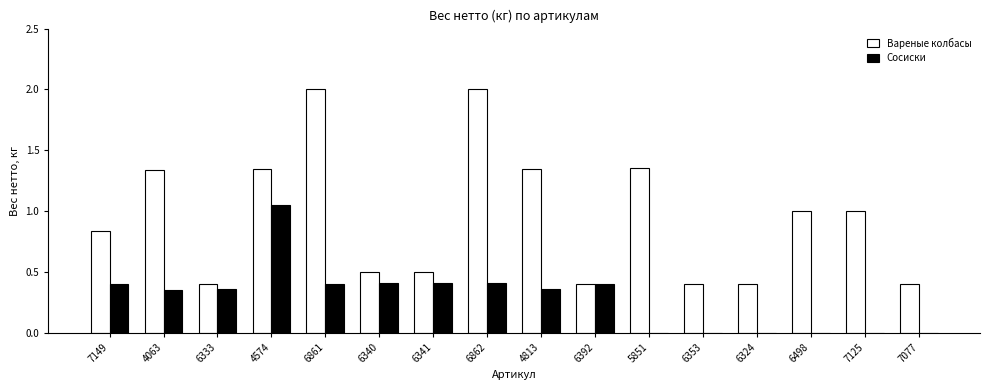

What is the sum of all Вареные колбасы values?

15.2